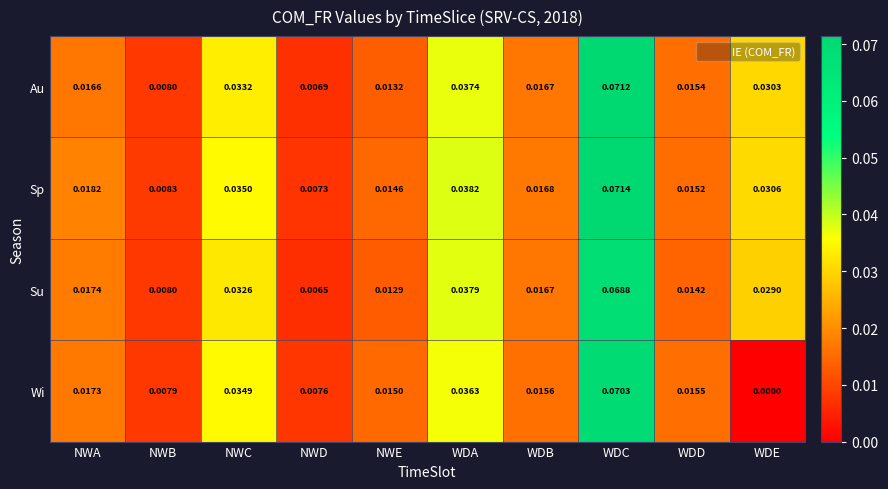

Which category has the highest value across all series?

WDC